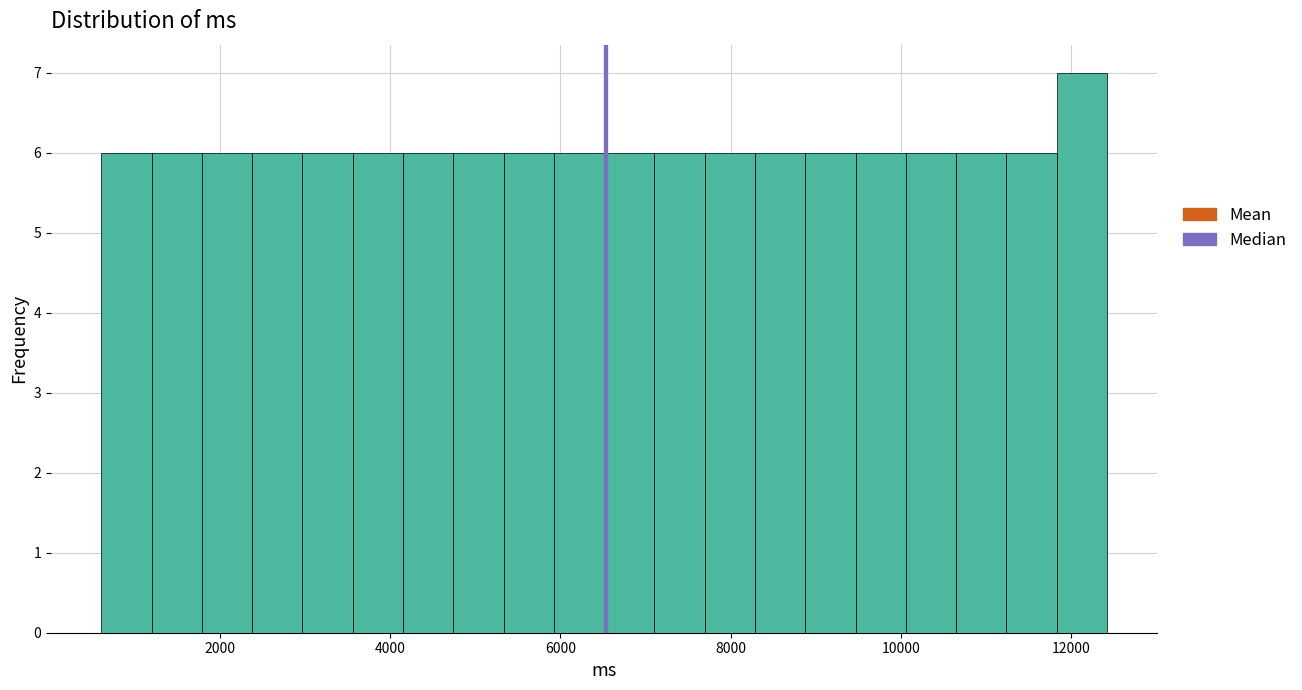

Around what value on the x-axis is the tallest bar? Give the approximate position of its centre, as read against the axis.

12200